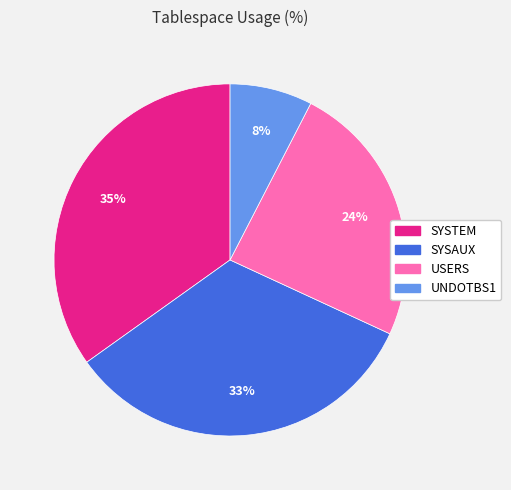

Is the sum of SYSTEM and UNDOTBS1 greater than half?

No